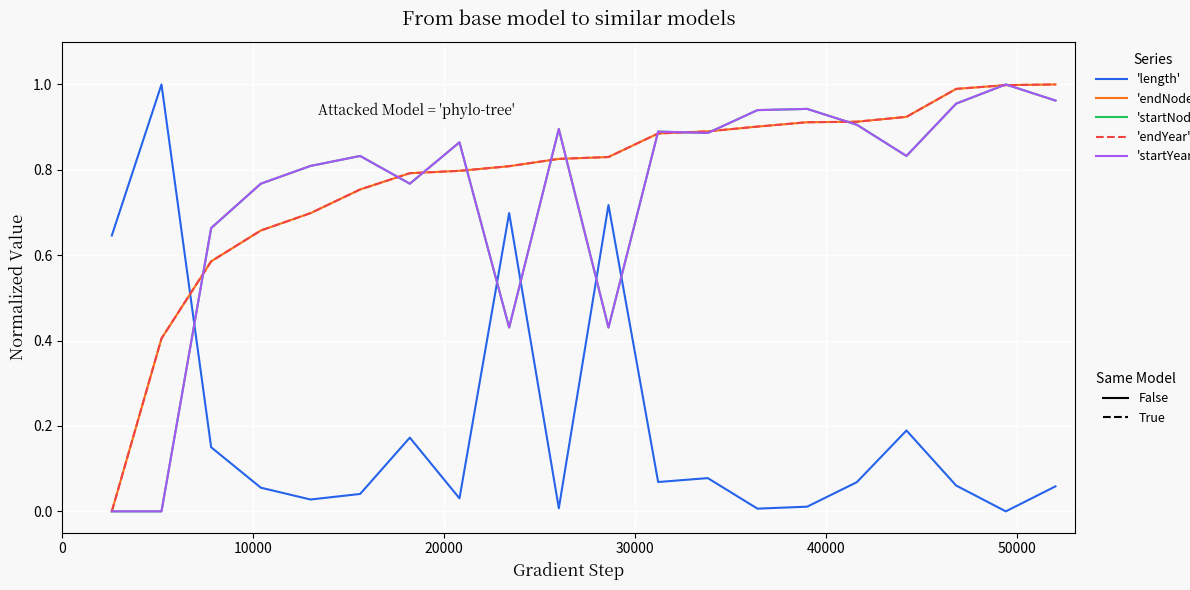

How many lines are shown in the chart?

5